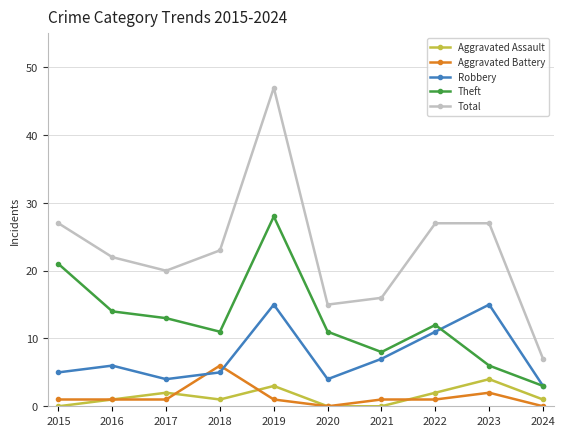

At which label does Theft reach its peak?

2019